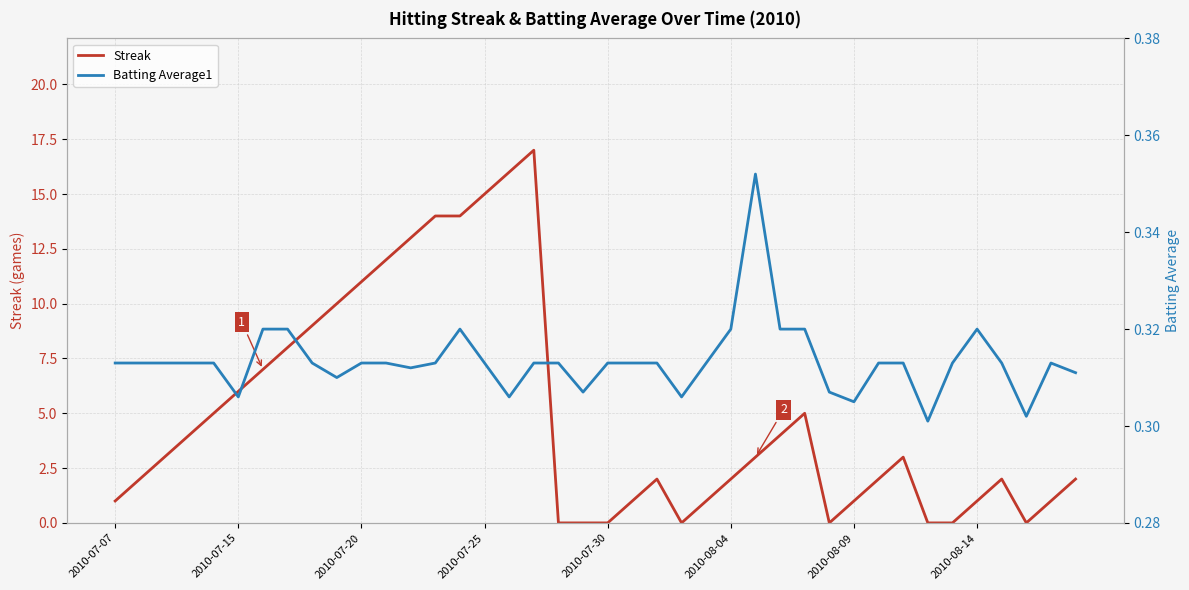

What is the approximate value of Batting Average1 at 17?

0.3